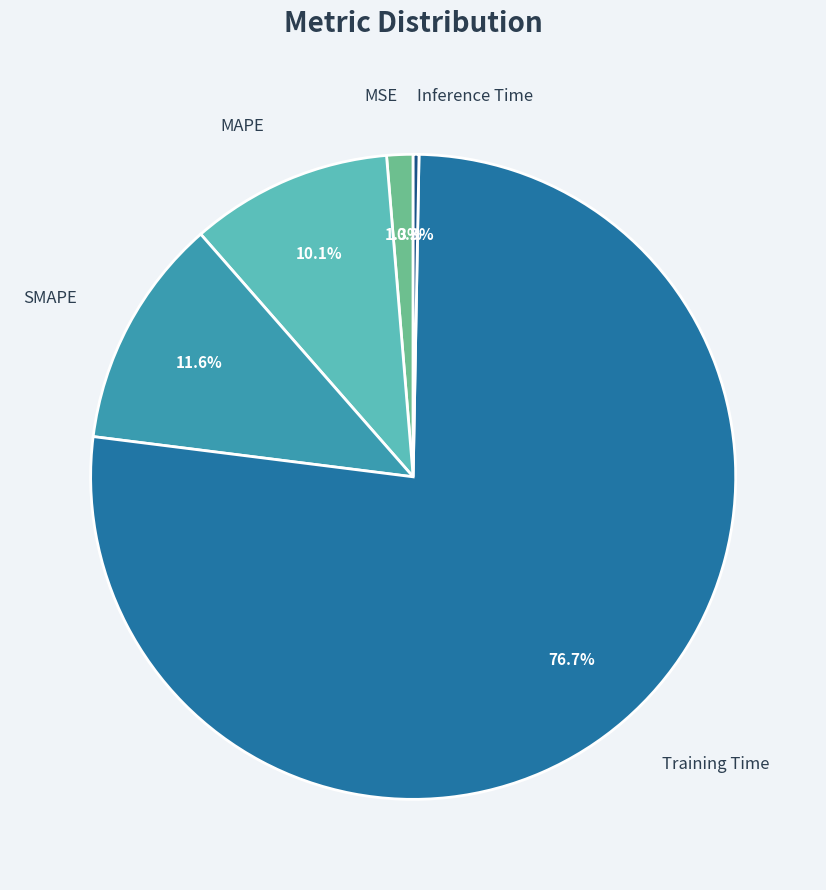

Is there a majority slice in this chart?

Yes